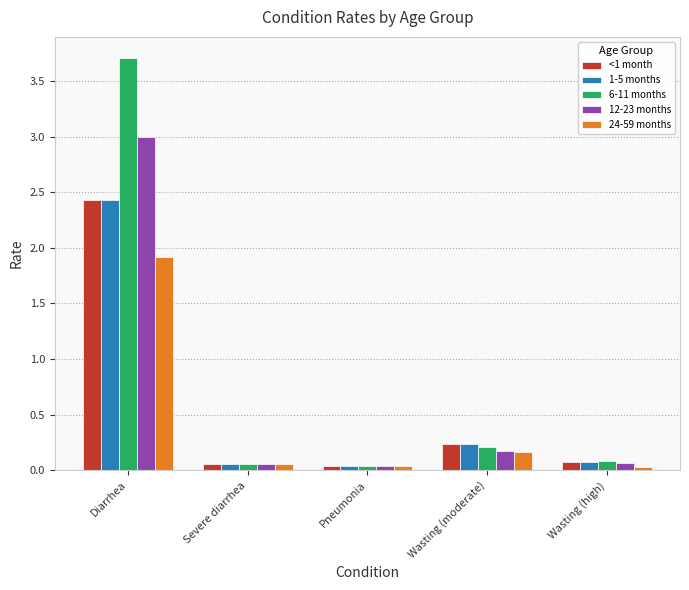

Does the chart contain any negative values?

No